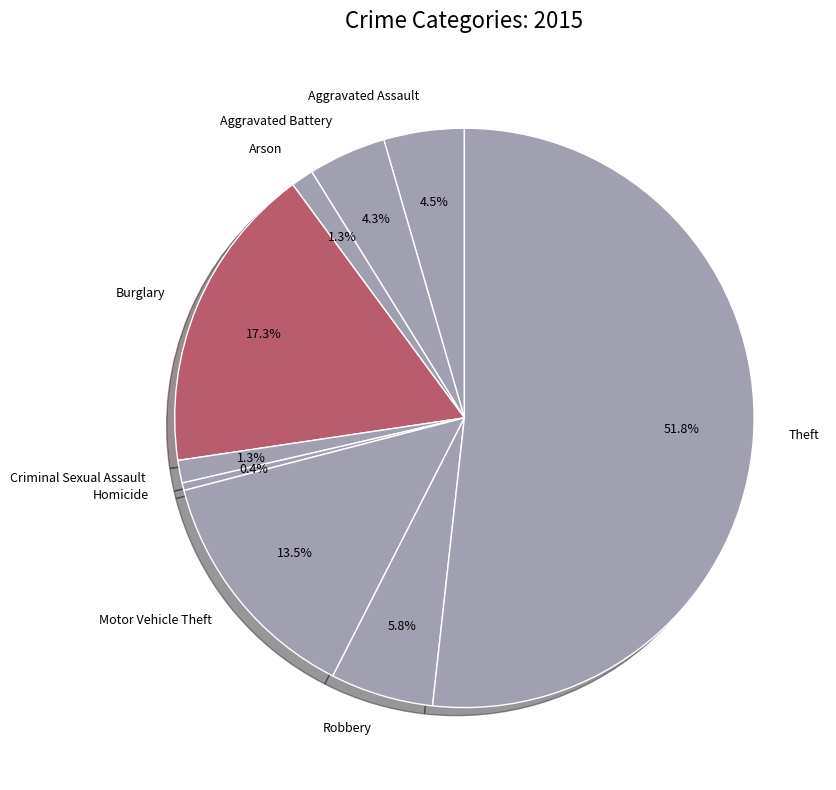

Is Burglary the majority of the pie?

No